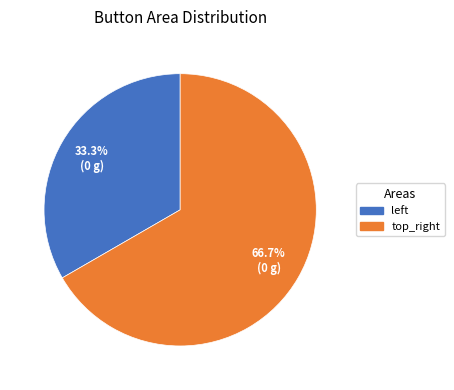

Count the number of slices in the pie.

2